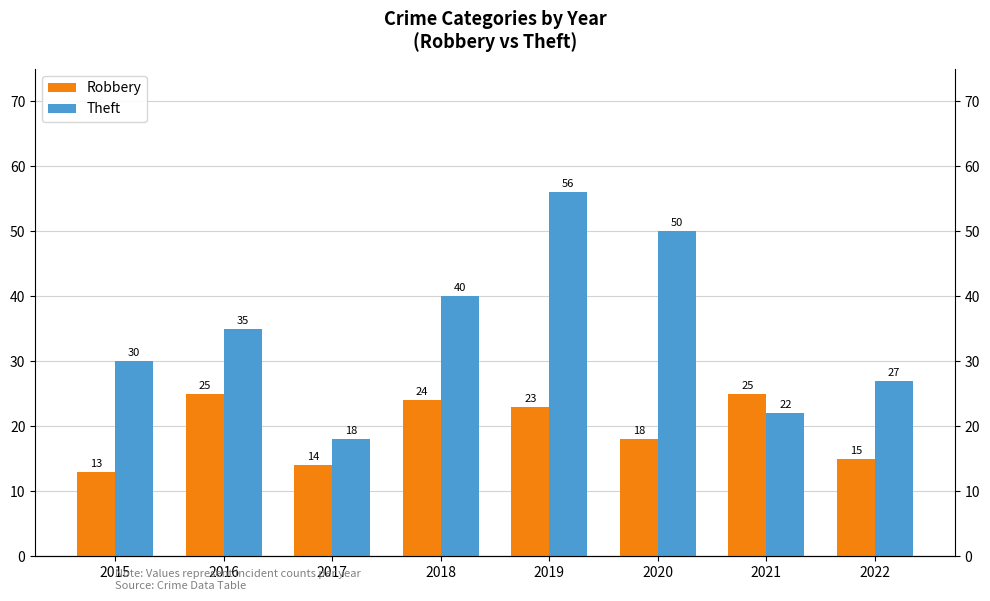

Is it true that Robbery equals 15 at 2022?

True